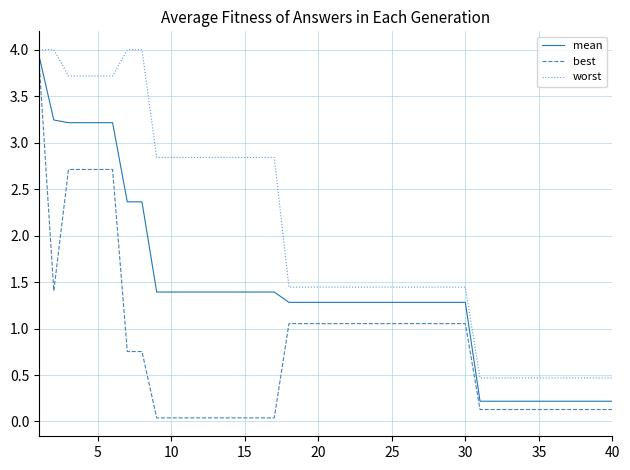

How many lines are shown in the chart?

3